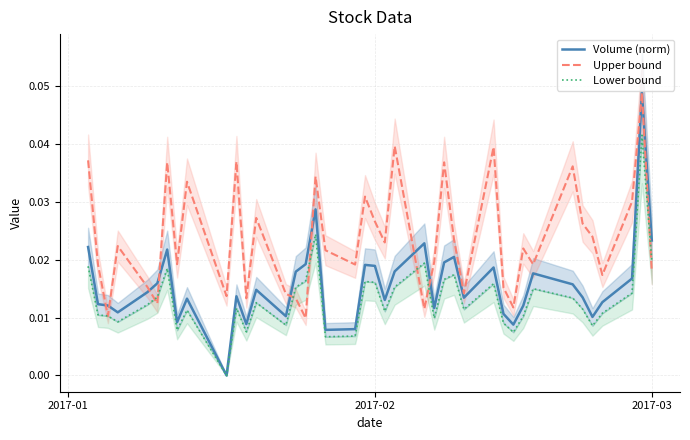

True or false: Volume (norm) and Upper bound intersect in this chart.

True